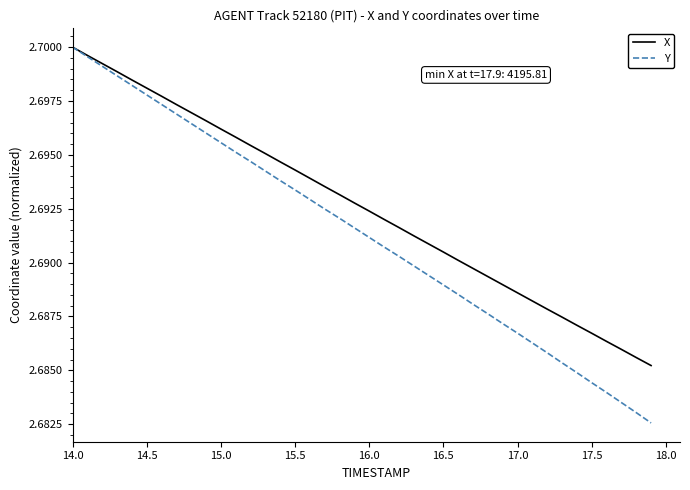

Which series has the largest total across all categories?

X